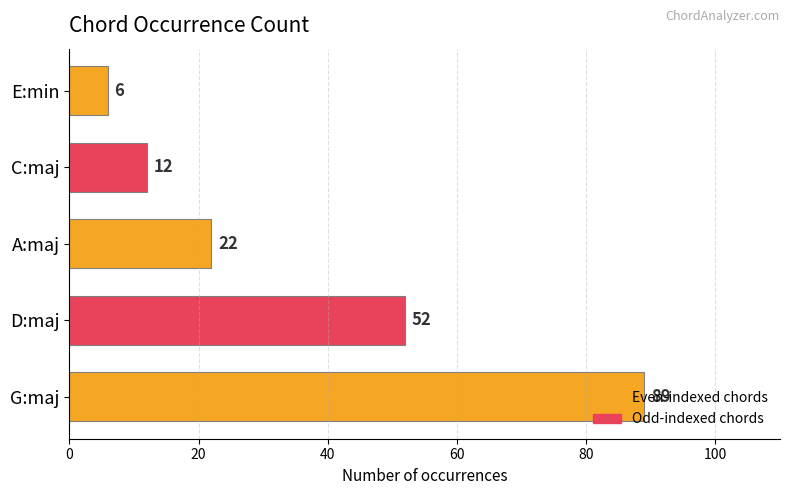

The chart shows a value of 89 at G:maj. True or false?

True